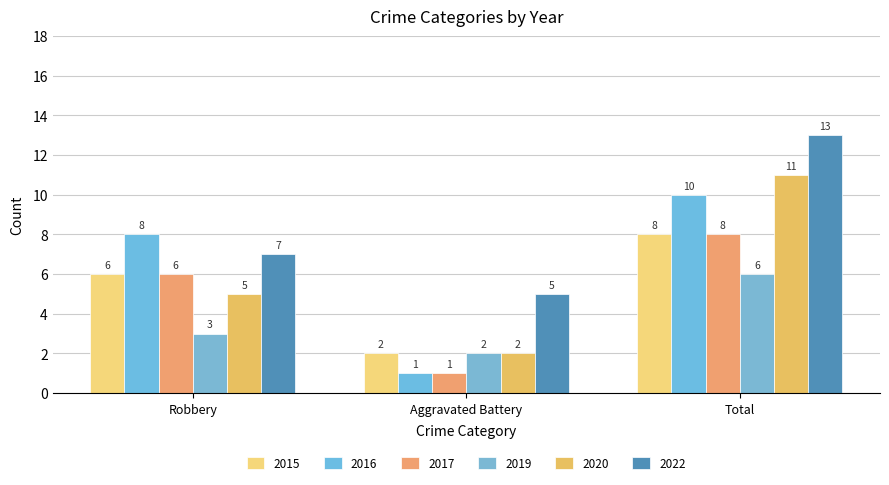

What is the label of the 2nd bar from the left?

Aggravated Battery